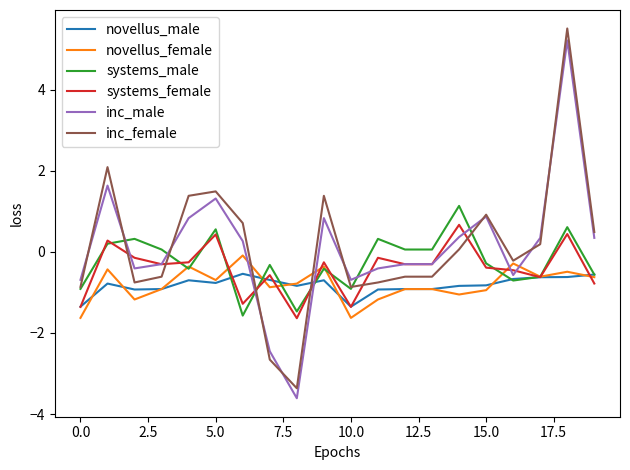

How many values in inc_male are below zero?

10